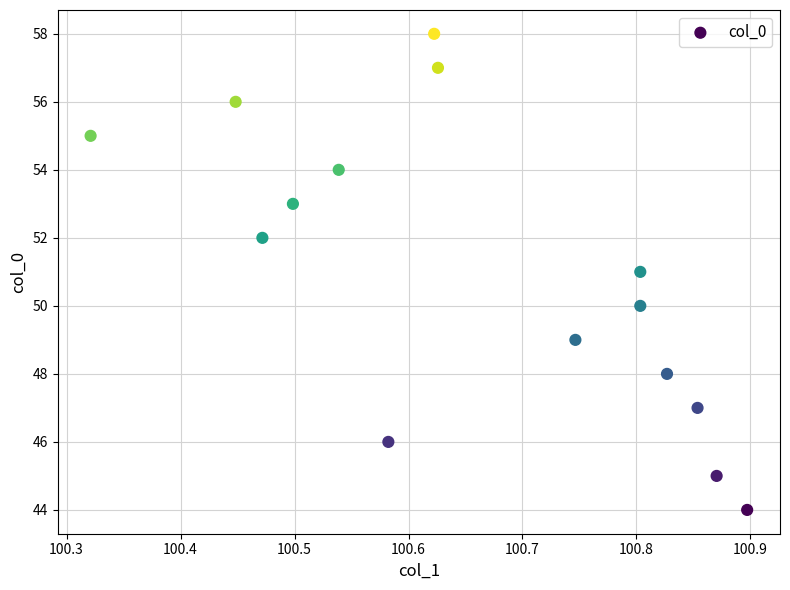

What is the range of Y values (max minus min)?

14